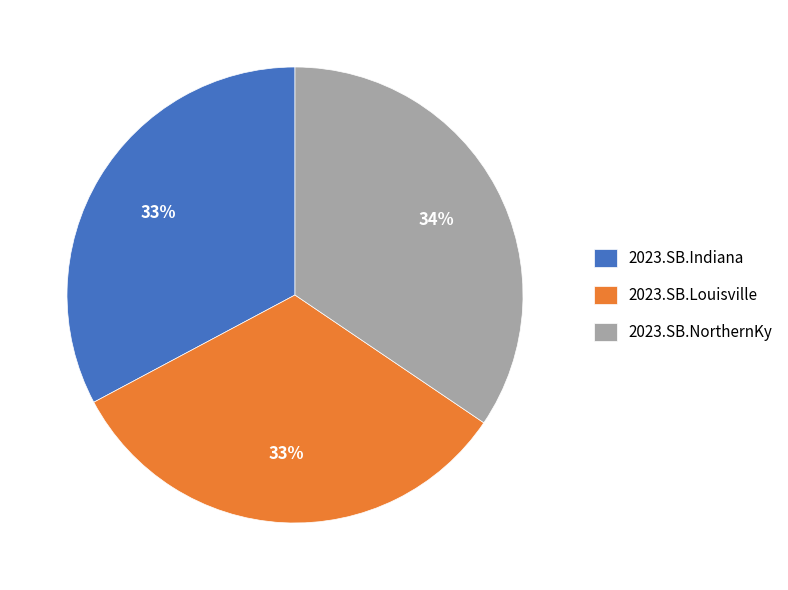

Which category has the biggest portion of the pie?

2023.SB.NorthernKy